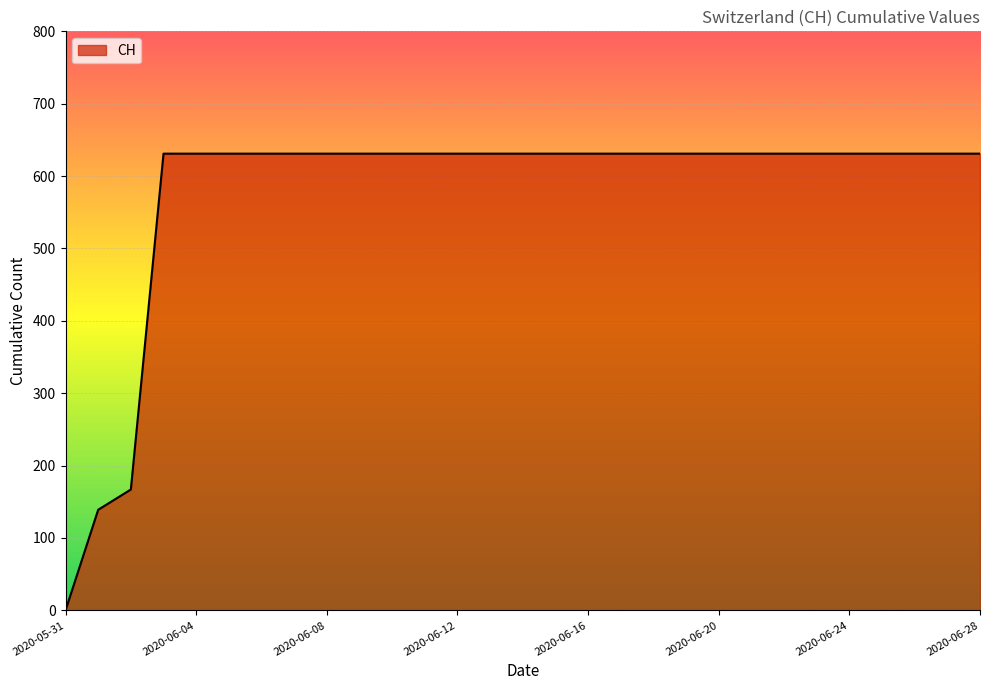

How many categories are shown in the chart?

29